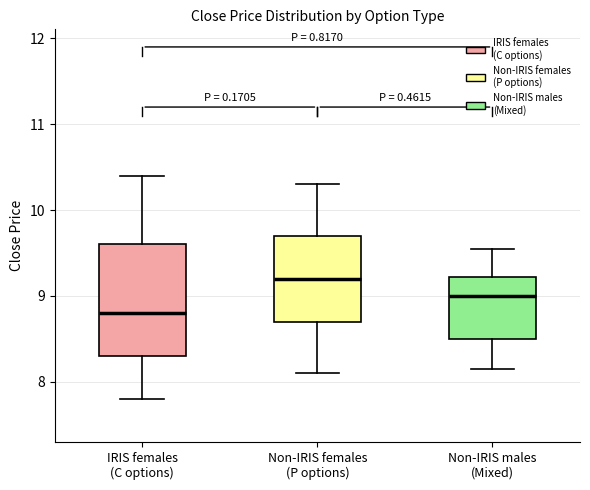

Reading left to right, read every box against the y-axis: the position of its median line, the range the box covers, and the ends of its whiskers. The values are not printed on the chart, so give them approximately, as read against the axis.

IRIS females (C options): median 8.8, box 8.3 to 9.6, whiskers 7.8 to 10.4
Non-IRIS females (P options): median 9.2, box 8.7 to 9.7, whiskers 8.1 to 10.3
Non-IRIS males (Mixed): median 9.0, box 8.5 to 9.2, whiskers 8.2 to 9.6